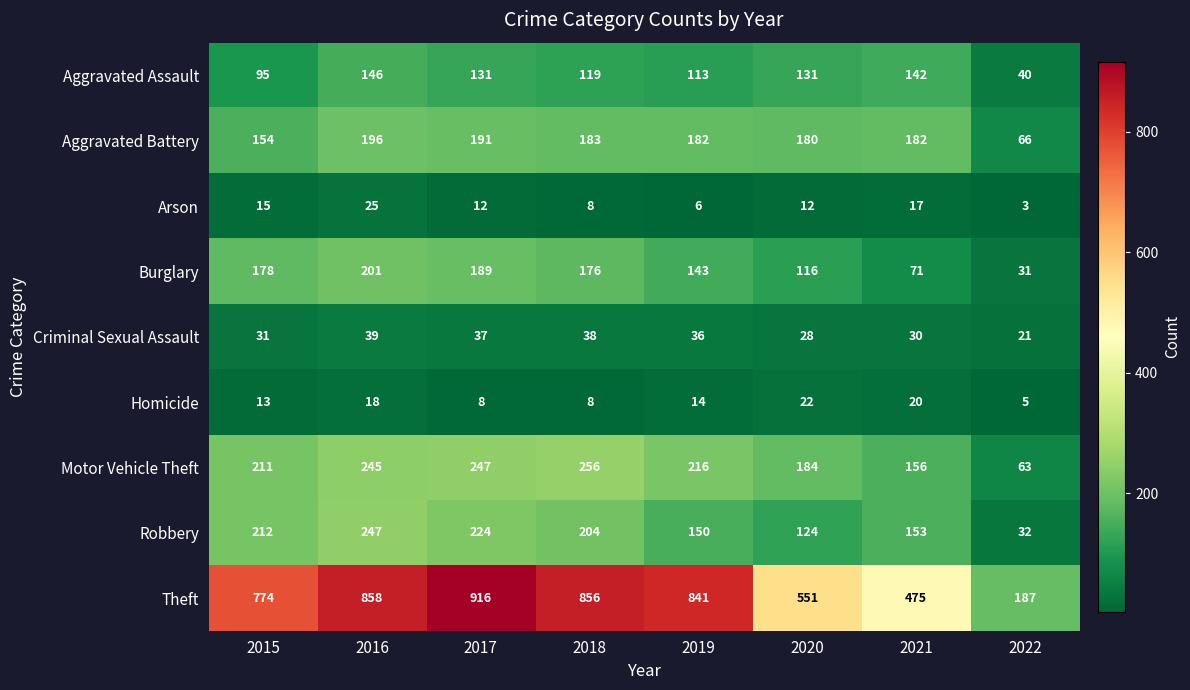

How many data points in Theft are less than 841?

4